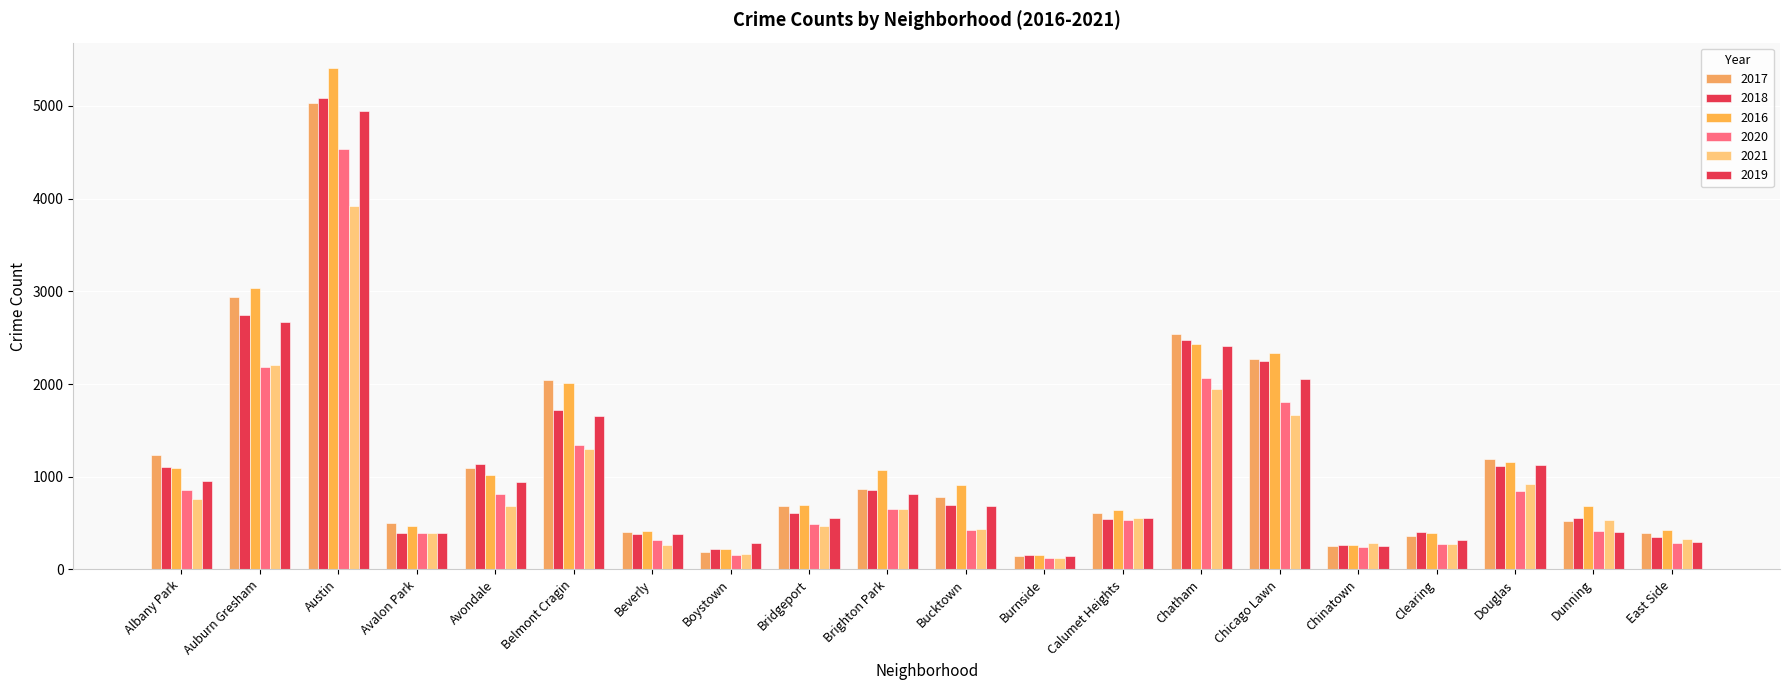

Reading left to right, extract all data points from this chart.

2017: Albany Park=1230	Auburn Gresham=2936	Austin=5036	Avalon Park=503	Avondale=1097	Belmont Cragin=2041	Beverly=400	Boystown=187	Bridgeport=689	Brighton Park=867	Bucktown=784	Burnside=144	Calumet Heights=614	Chatham=2545	Chicago Lawn=2269	Chinatown=251	Clearing=356	Douglas=1195	Dunning=527	East Side=395
2018: Albany Park=1103	Auburn Gresham=2749	Austin=5091	Avalon Park=392	Avondale=1134	Belmont Cragin=1719	Beverly=384	Boystown=220	Bridgeport=610	Brighton Park=859	Bucktown=696	Burnside=159	Calumet Heights=546	Chatham=2474	Chicago Lawn=2253	Chinatown=267	Clearing=408	Douglas=1116	Dunning=557	East Side=349
2016: Albany Park=1093	Auburn Gresham=3037	Austin=5413	Avalon Park=470	Avondale=1024	Belmont Cragin=2015	Beverly=415	Boystown=216	Bridgeport=700	Brighton Park=1070	Bucktown=906	Burnside=160	Calumet Heights=646	Chatham=2429	Chicago Lawn=2340	Chinatown=258	Clearing=397	Douglas=1158	Dunning=688	East Side=426
2020: Albany Park=862	Auburn Gresham=2189	Austin=4534	Avalon Park=395	Avondale=818	Belmont Cragin=1342	Beverly=313	Boystown=153	Bridgeport=491	Brighton Park=648	Bucktown=429	Burnside=124	Calumet Heights=533	Chatham=2064	Chicago Lawn=1811	Chinatown=237	Clearing=275	Douglas=850	Dunning=412	East Side=285
2021: Albany Park=761	Auburn Gresham=2204	Austin=3921	Avalon Park=392	Avondale=679	Belmont Cragin=1294	Beverly=258	Boystown=171	Bridgeport=471	Brighton Park=654	Bucktown=432	Burnside=125	Calumet Heights=551	Chatham=1948	Chicago Lawn=1666	Chinatown=286	Clearing=271	Douglas=925	Dunning=528	East Side=324
2019: Albany Park=957	Auburn Gresham=2664	Austin=4949	Avalon Park=397	Avondale=946	Belmont Cragin=1660	Beverly=378	Boystown=285	Bridgeport=559	Brighton Park=817	Bucktown=680	Burnside=140	Calumet Heights=556	Chatham=2412	Chicago Lawn=2050	Chinatown=250	Clearing=318	Douglas=1126	Dunning=403	East Side=294